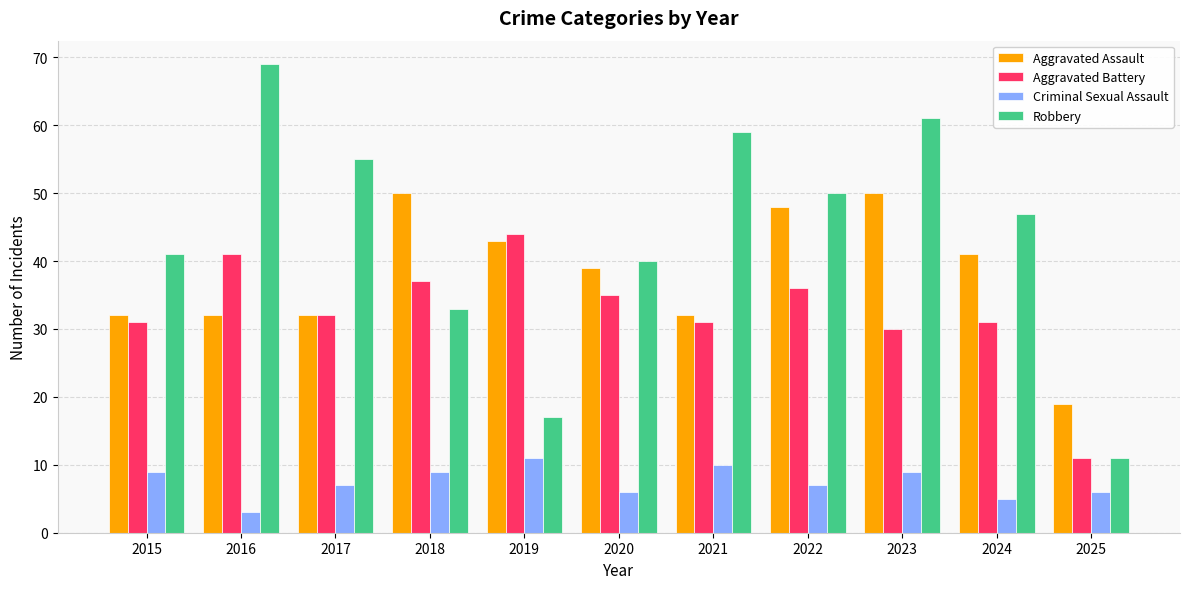

How many data points in Robbery are less than 47?

5